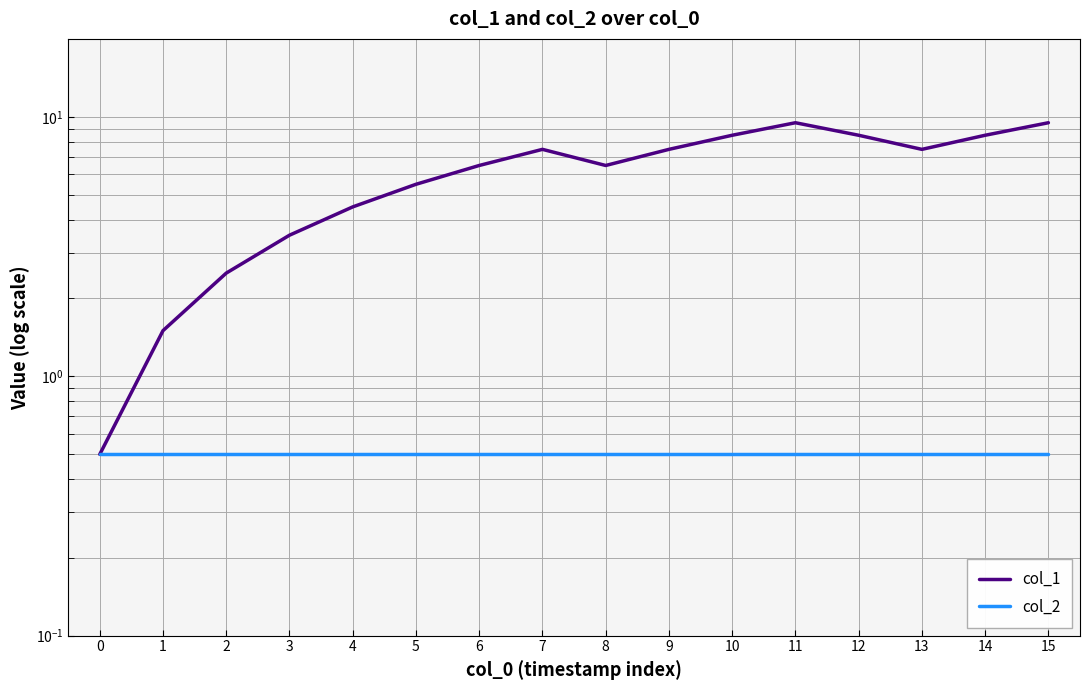

Where is col_1 nearest to the value 5?

4